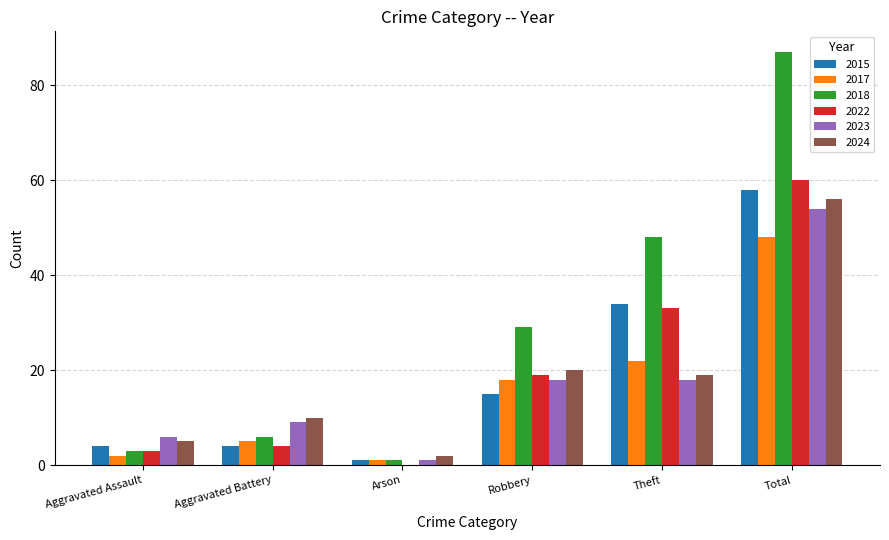

Is the value of 2018 at Aggravated Assault greater than the value of 2015 at Aggravated Battery?

No